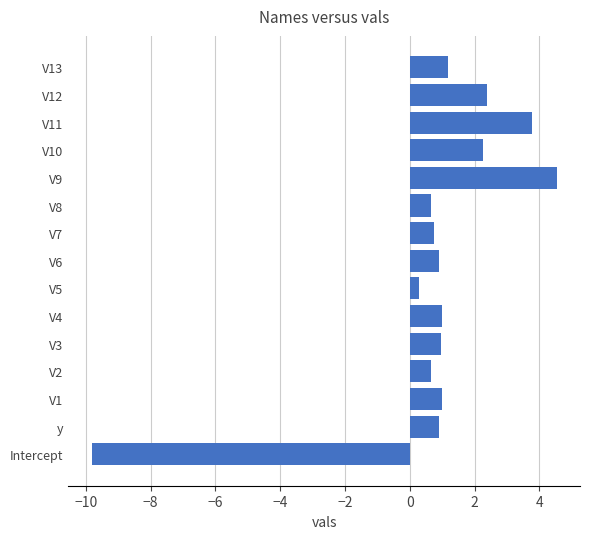

How many values are below zero?

1